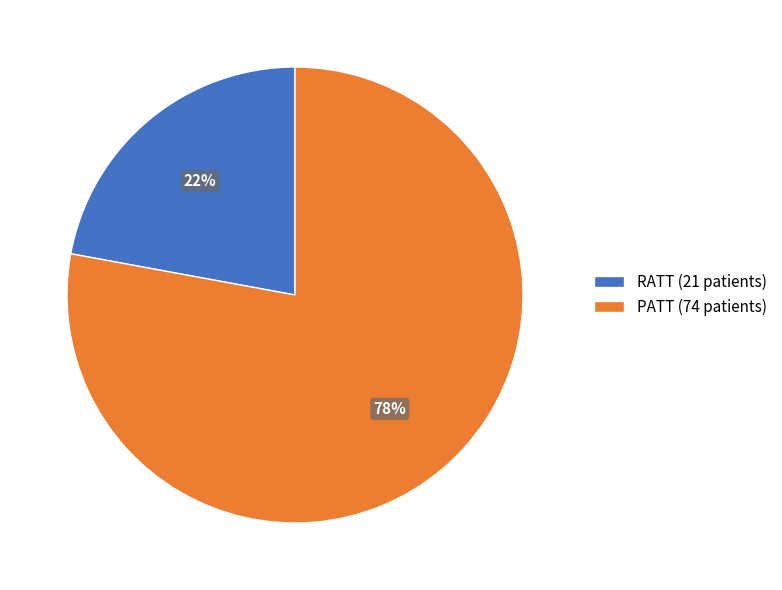

Combined, do PATT and RATT account for over 50%?

Yes